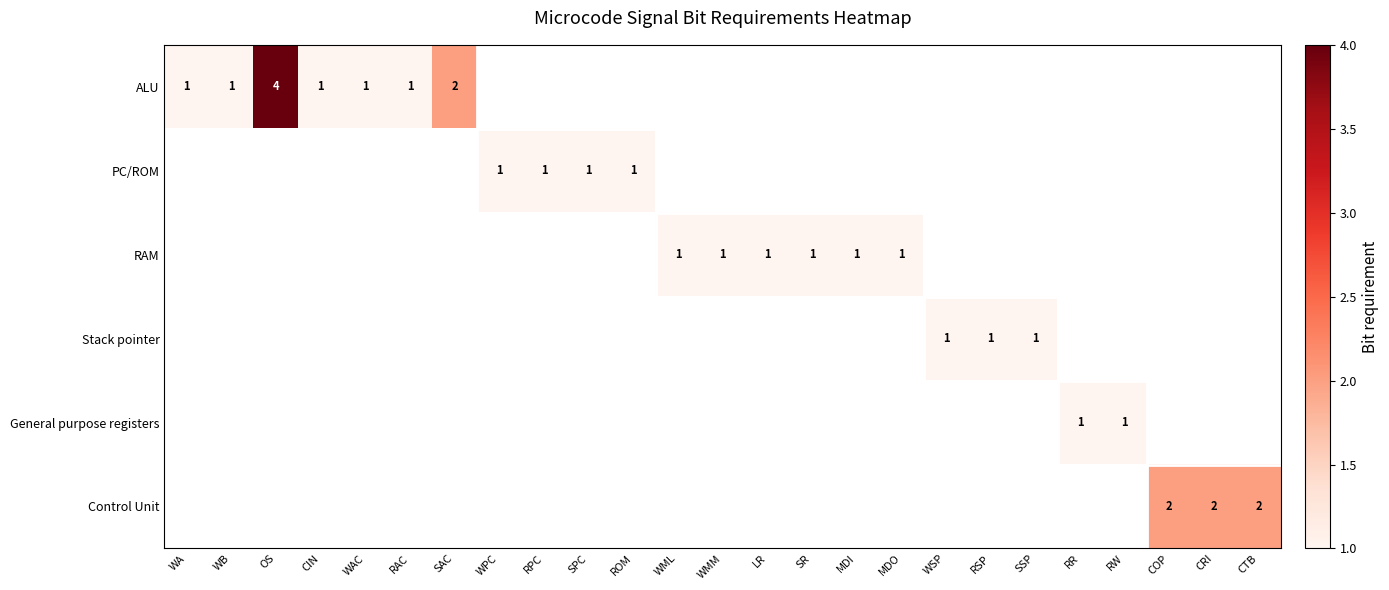

Is the value of Stack pointer at CIN greater than the value of General purpose registers at RR?

No